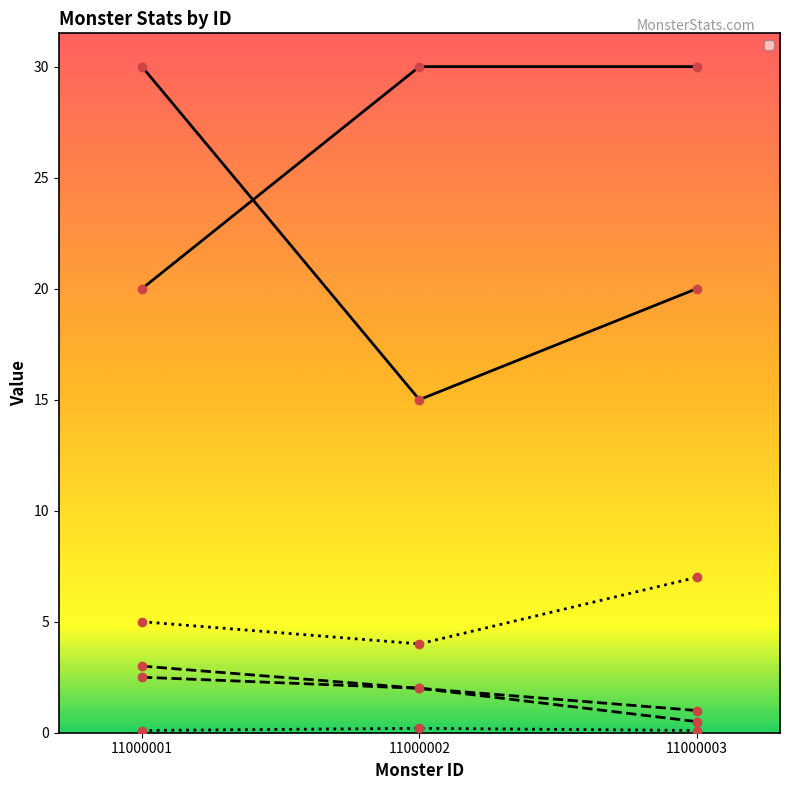

Does the chart display data point markers on the line(s)?

Yes